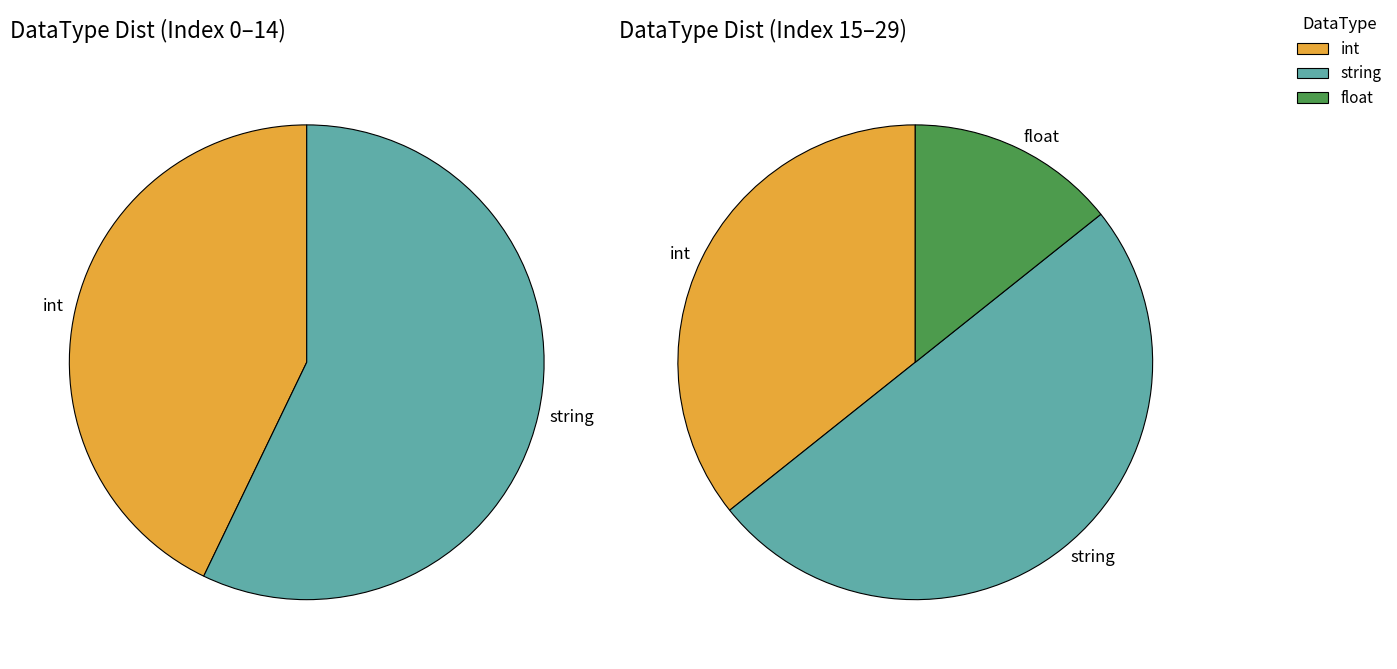

Which has a higher value, float or int?

int